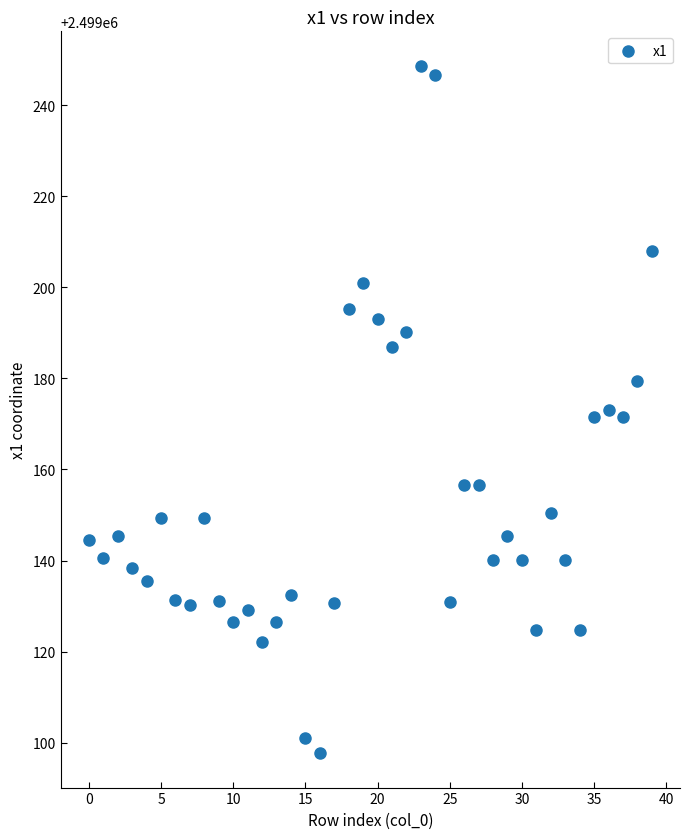

What is the range of Y values (max minus min)?

150.9